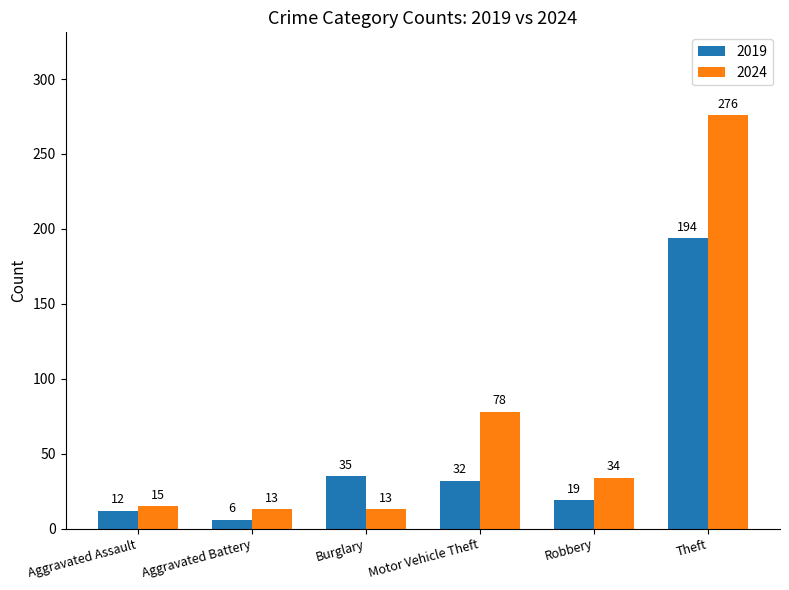

Which series has the largest total across all categories?

2024